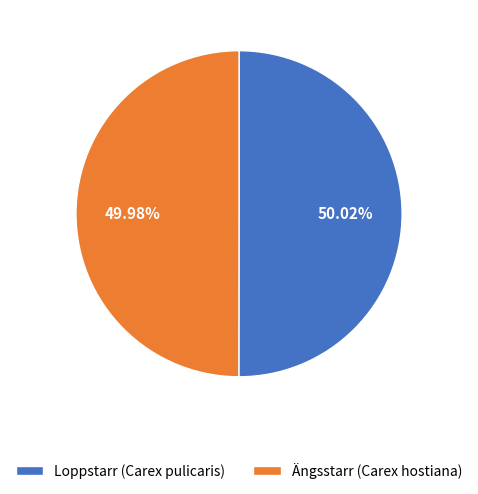

To the nearest percent, what is the combined percentage of Loppstarr (Carex pulicaris) and Ängsstarr (Carex hostiana)?

100%